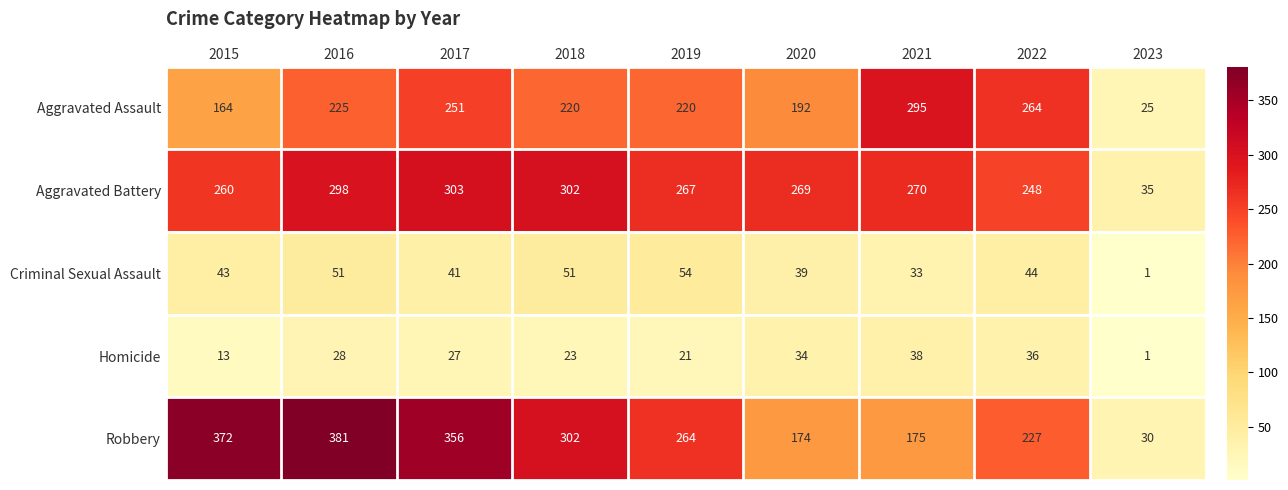

Which series has the widest spread of values?

Robbery